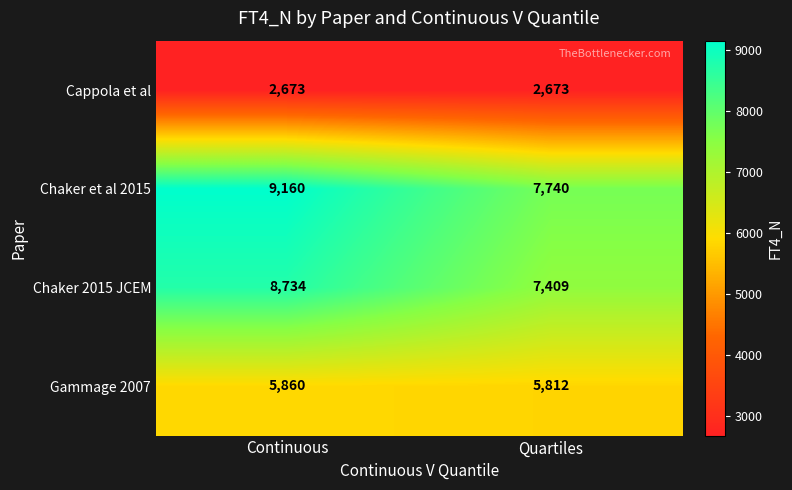

The value of Cappola et al at Continuous is 1868. True or false?

False